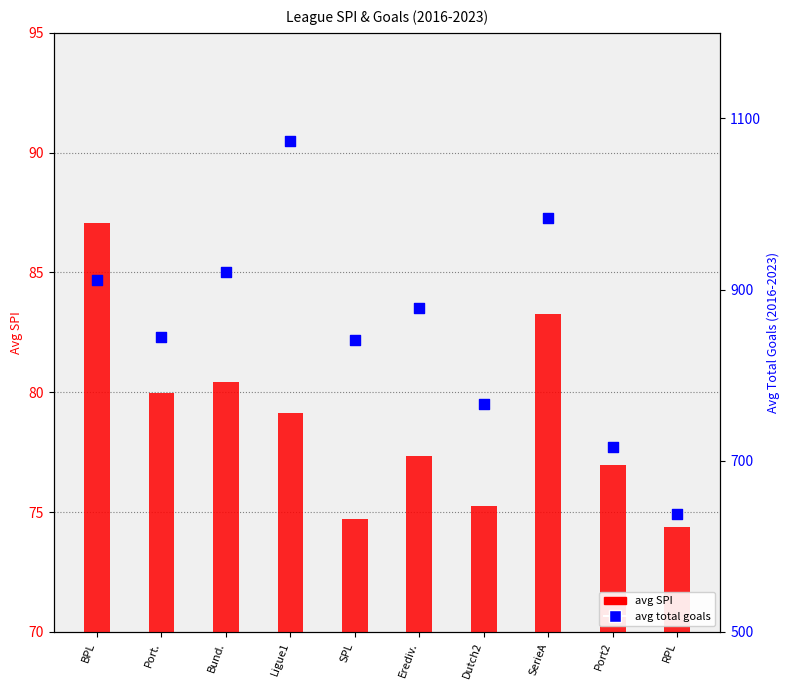

What is the total value across all series at Bund.?

1000.4